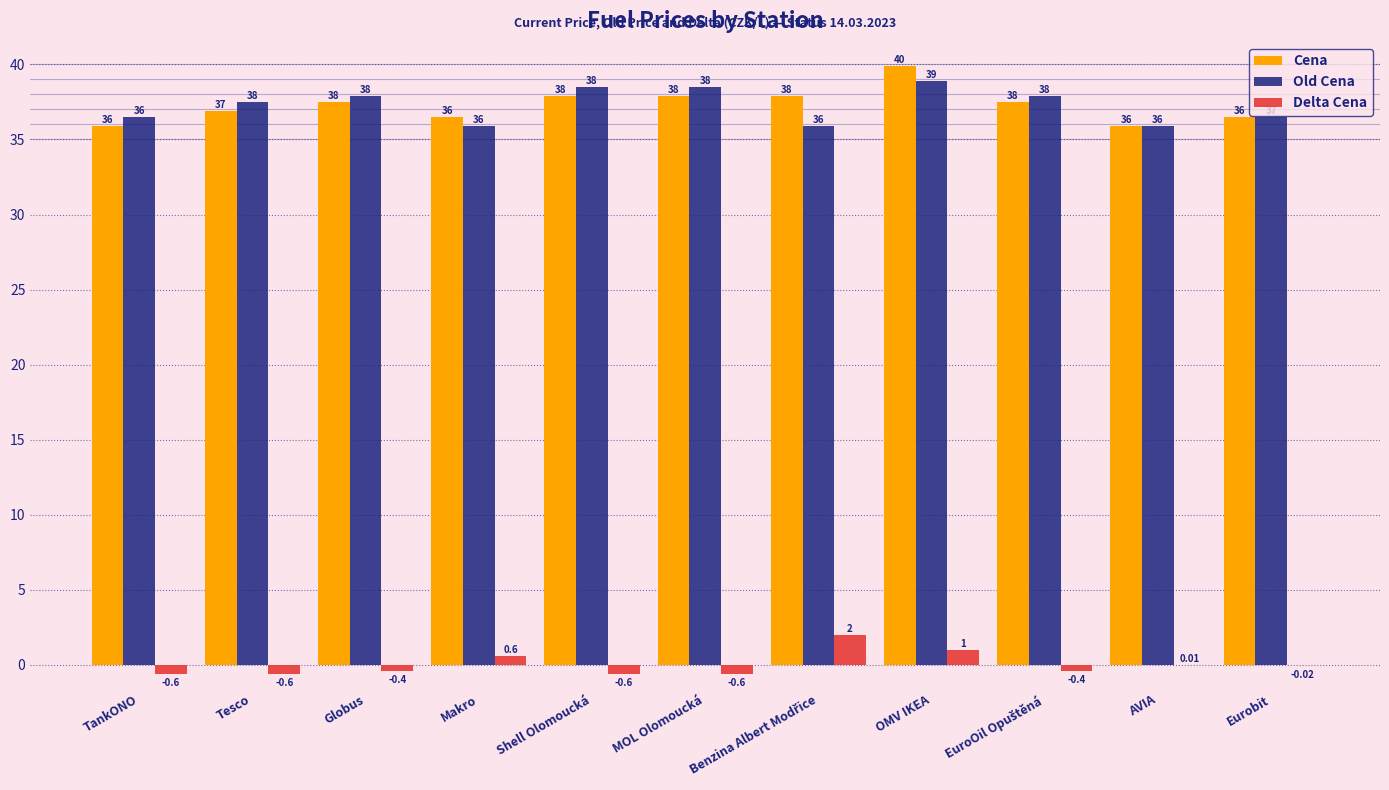

Where does the Cena series first go above 37?

Globus